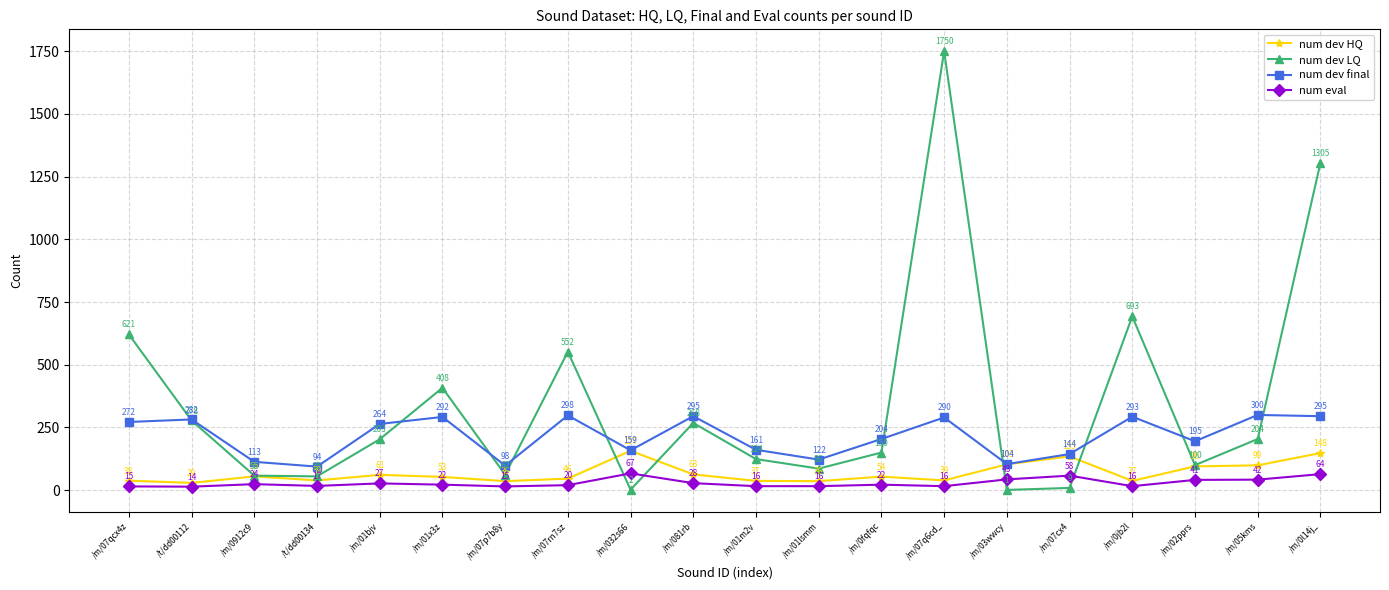

What is the label of the 2nd point from the right?

/m/05kms